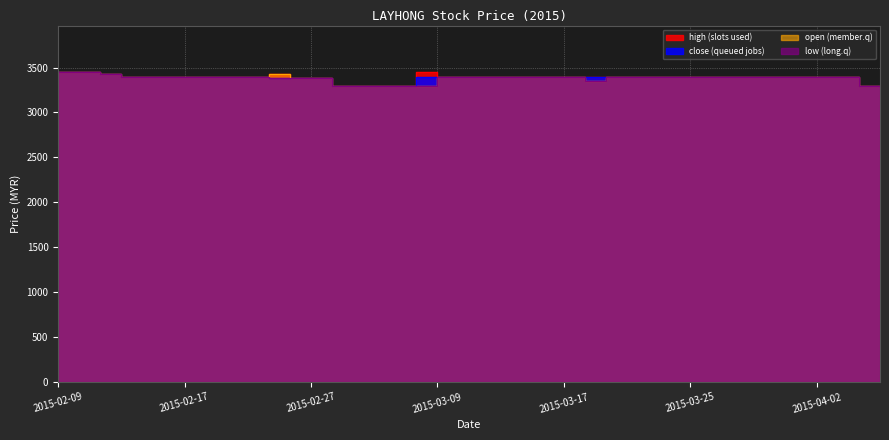

Reading right to left, extract all data points from this chart.

close: 2015-04-07=3300	2015-04-06=3300	2015-04-03=3390	2015-04-02=3390	2015-04-01=3390	2015-03-31=3390	2015-03-30=3390	2015-03-27=3390	2015-03-26=3390	2015-03-25=3390	2015-03-24=3390	2015-03-23=3390	2015-03-20=3390	2015-03-19=3390	2015-03-18=3390	2015-03-17=3400	2015-03-16=3400	2015-03-13=3400	2015-03-12=3400	2015-03-11=3400	2015-03-10=3400	2015-03-09=3400	2015-03-06=3400	2015-03-05=3300	2015-03-04=3300	2015-03-03=3300	2015-03-02=3300	2015-02-27=3380	2015-02-26=3380	2015-02-25=3380	2015-02-24=3400	2015-02-23=3400	2015-02-18=3400	2015-02-17=3400	2015-02-16=3400	2015-02-13=3400	2015-02-12=3400	2015-02-11=3430	2015-02-10=3450	2015-02-09=3450
open: 2015-04-07=3300	2015-04-06=3300	2015-04-03=3390	2015-04-02=3390	2015-04-01=3390	2015-03-31=3390	2015-03-30=3390	2015-03-27=3390	2015-03-26=3390	2015-03-25=3390	2015-03-24=3390	2015-03-23=3390	2015-03-20=3390	2015-03-19=3390	2015-03-18=3350	2015-03-17=3400	2015-03-16=3400	2015-03-13=3400	2015-03-12=3400	2015-03-11=3400	2015-03-10=3400	2015-03-09=3400	2015-03-06=3300	2015-03-05=3300	2015-03-04=3300	2015-03-03=3300	2015-03-02=3300	2015-02-27=3380	2015-02-26=3380	2015-02-25=3430	2015-02-24=3400	2015-02-23=3400	2015-02-18=3400	2015-02-17=3400	2015-02-16=3400	2015-02-13=3400	2015-02-12=3400	2015-02-11=3430	2015-02-10=3450	2015-02-09=3450
high: 2015-04-07=3300	2015-04-06=3300	2015-04-03=3390	2015-04-02=3390	2015-04-01=3390	2015-03-31=3390	2015-03-30=3390	2015-03-27=3390	2015-03-26=3390	2015-03-25=3390	2015-03-24=3390	2015-03-23=3390	2015-03-20=3390	2015-03-19=3390	2015-03-18=3400	2015-03-17=3400	2015-03-16=3400	2015-03-13=3400	2015-03-12=3400	2015-03-11=3400	2015-03-10=3400	2015-03-09=3400	2015-03-06=3450	2015-03-05=3300	2015-03-04=3300	2015-03-03=3300	2015-03-02=3300	2015-02-27=3380	2015-02-26=3380	2015-02-25=3430	2015-02-24=3400	2015-02-23=3400	2015-02-18=3400	2015-02-17=3400	2015-02-16=3400	2015-02-13=3400	2015-02-12=3400	2015-02-11=3430	2015-02-10=3450	2015-02-09=3450
low: 2015-04-07=3300	2015-04-06=3300	2015-04-03=3390	2015-04-02=3390	2015-04-01=3390	2015-03-31=3390	2015-03-30=3390	2015-03-27=3390	2015-03-26=3390	2015-03-25=3390	2015-03-24=3390	2015-03-23=3390	2015-03-20=3390	2015-03-19=3390	2015-03-18=3350	2015-03-17=3400	2015-03-16=3400	2015-03-13=3400	2015-03-12=3400	2015-03-11=3400	2015-03-10=3400	2015-03-09=3400	2015-03-06=3300	2015-03-05=3300	2015-03-04=3300	2015-03-03=3300	2015-03-02=3300	2015-02-27=3380	2015-02-26=3380	2015-02-25=3380	2015-02-24=3400	2015-02-23=3400	2015-02-18=3400	2015-02-17=3400	2015-02-16=3400	2015-02-13=3400	2015-02-12=3400	2015-02-11=3430	2015-02-10=3450	2015-02-09=3450